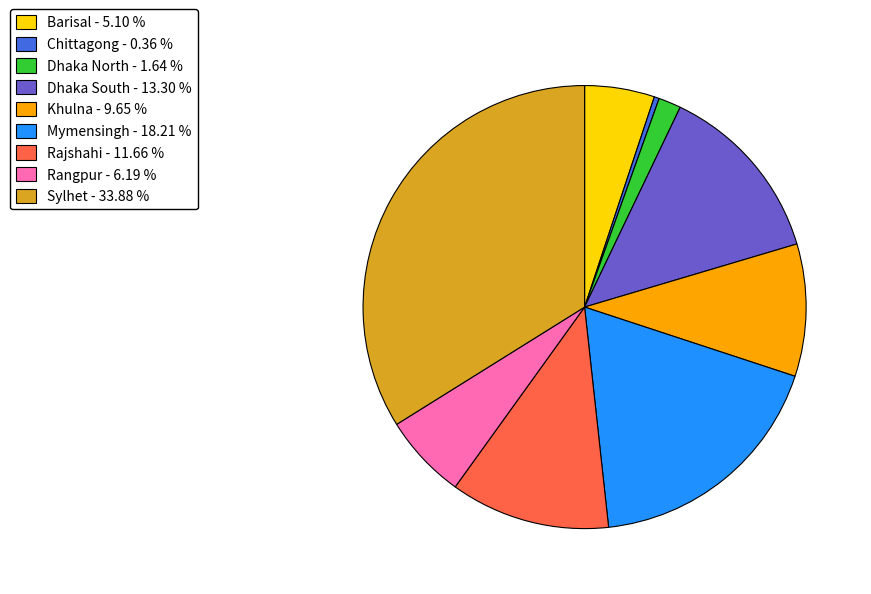

Do Dhaka South - 13.30 % and Rajshahi - 11.66 % together represent more than half of the pie?

No